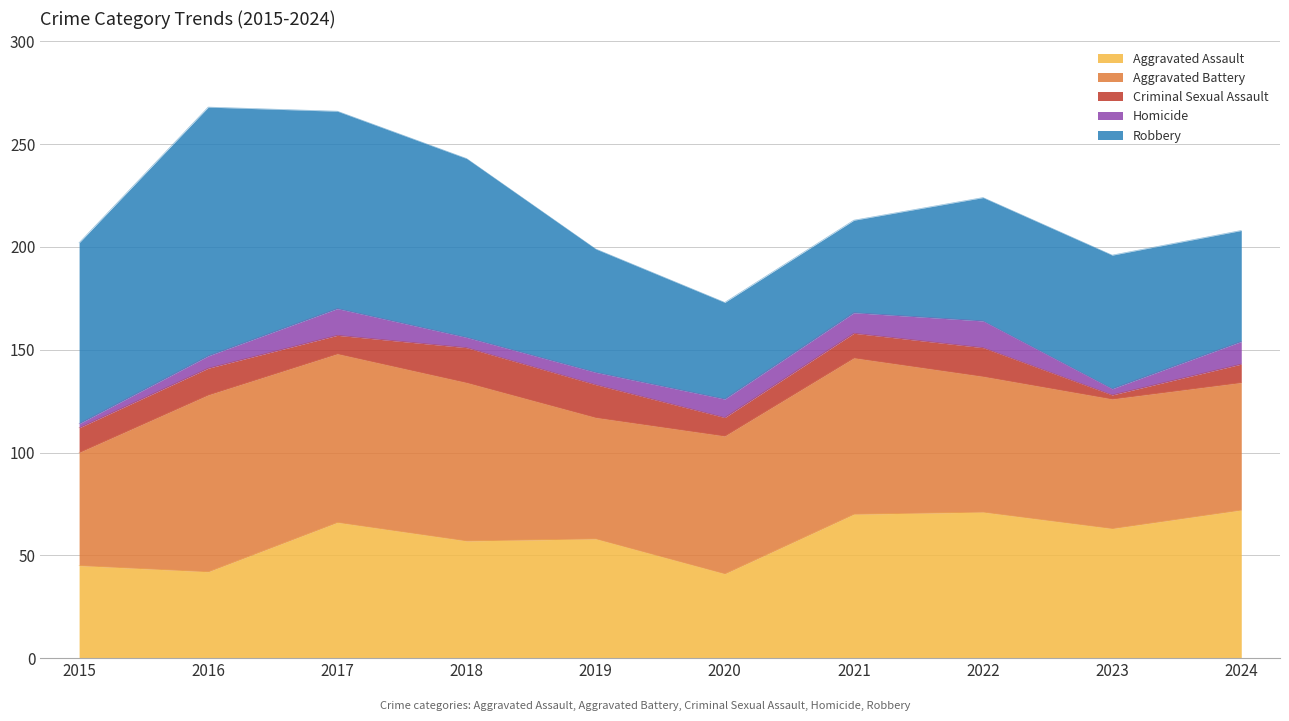

How many data points in Criminal Sexual Assault are less than 12?

4